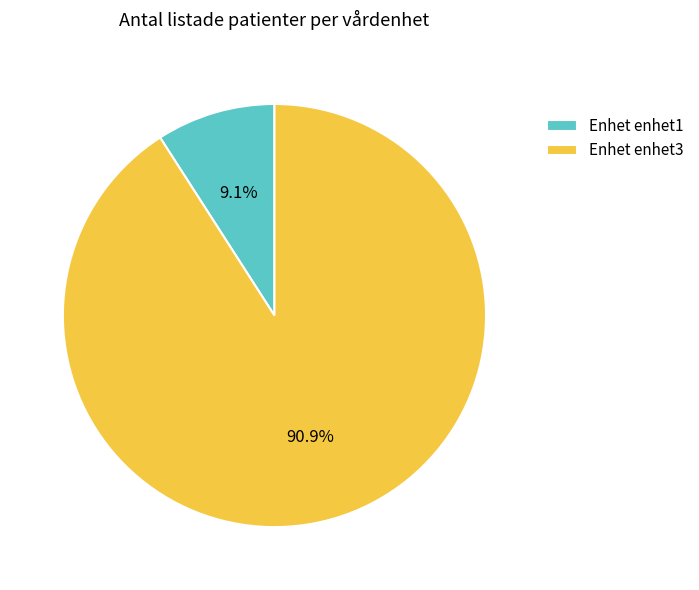

What is the total percentage of Enhet enhet3 and Enhet enhet1?

100.0%